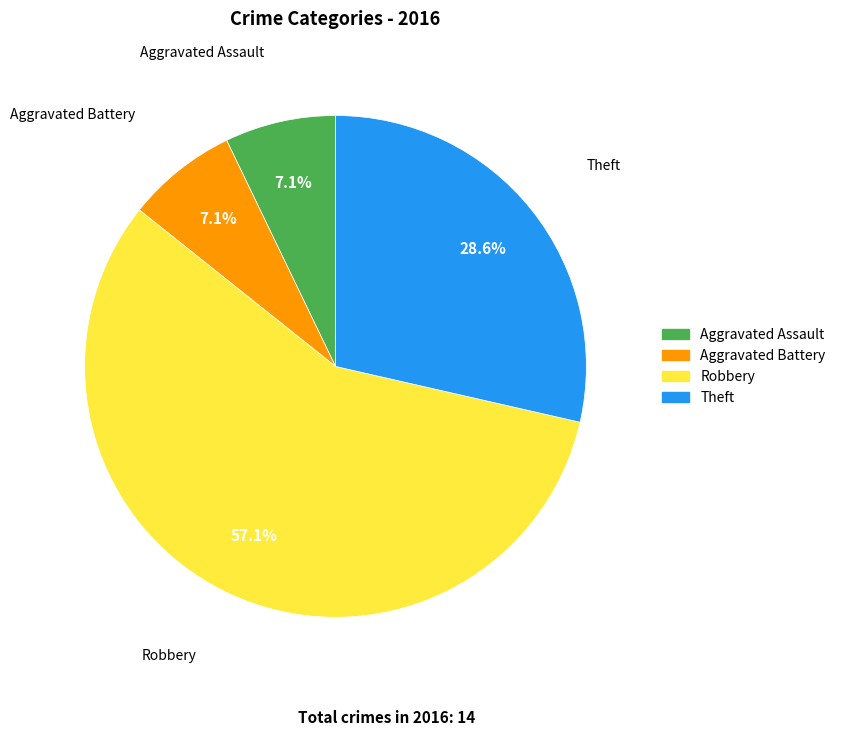

How much of the chart is everything except Aggravated Battery?

92.9%